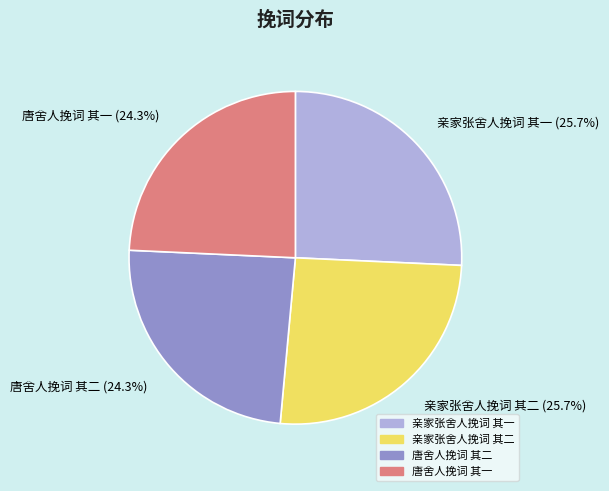

What percentage do 唐舍人挽词 其二 and 亲家张舍人挽词 其一 together represent?

50.0%